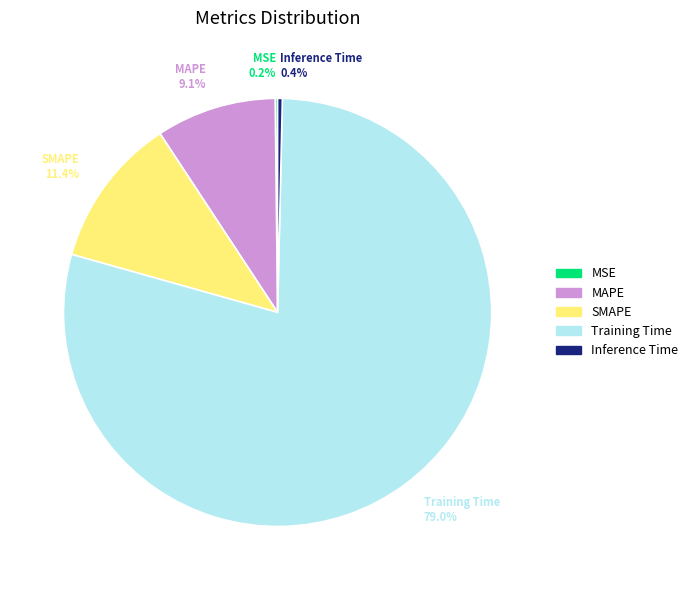

True or false: Inference Time accounts for 0% of the total.

True